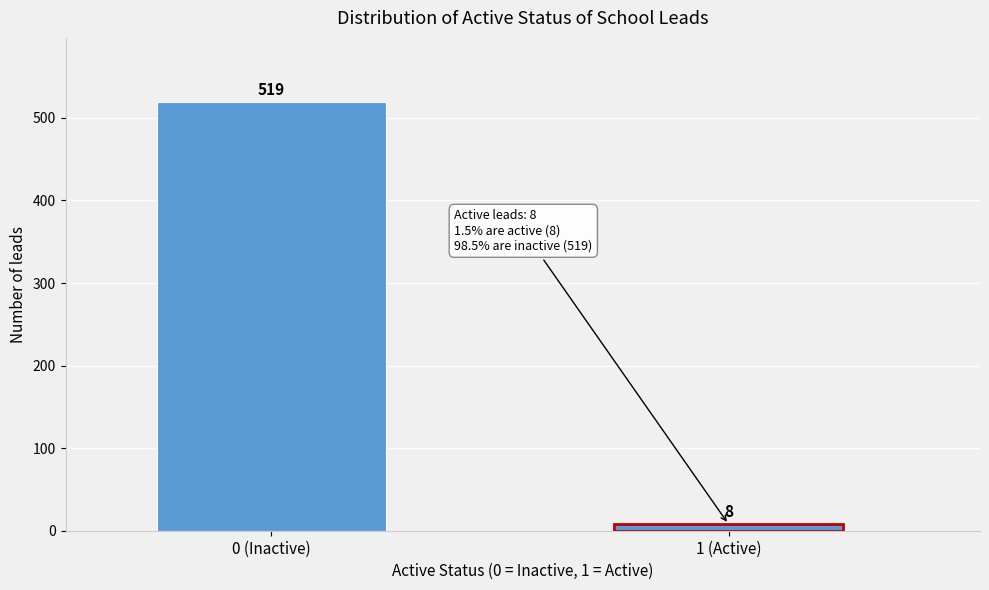

Reading left to right, list all the values displayed in this chart.

519	8